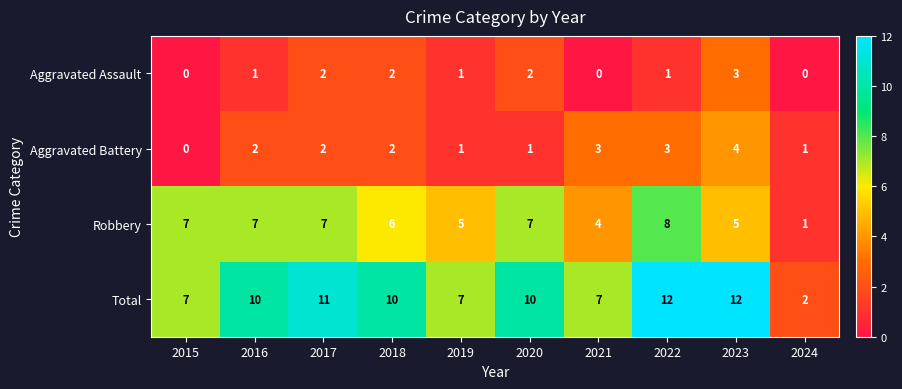

What is the difference between the second highest and second lowest values in the Total series?

5